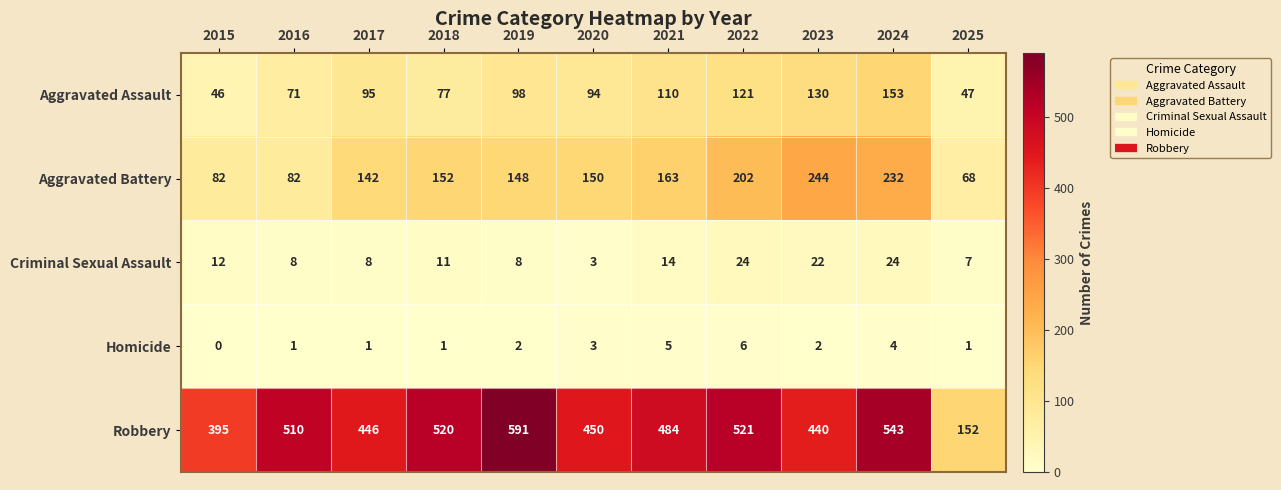

How many series are shown in this chart?

5